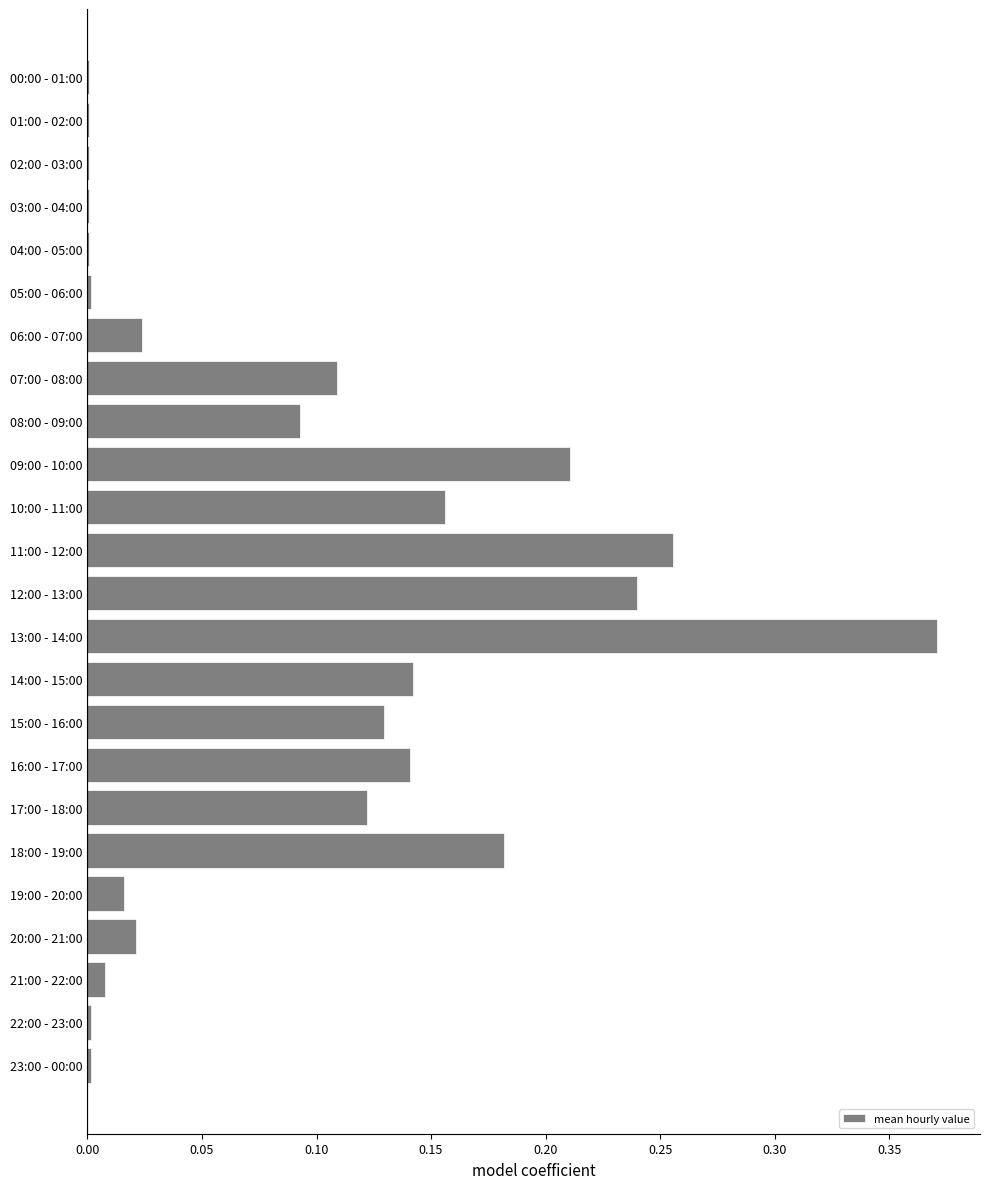

At which category does the chart reach its peak across all series?

13:00 - 14:00